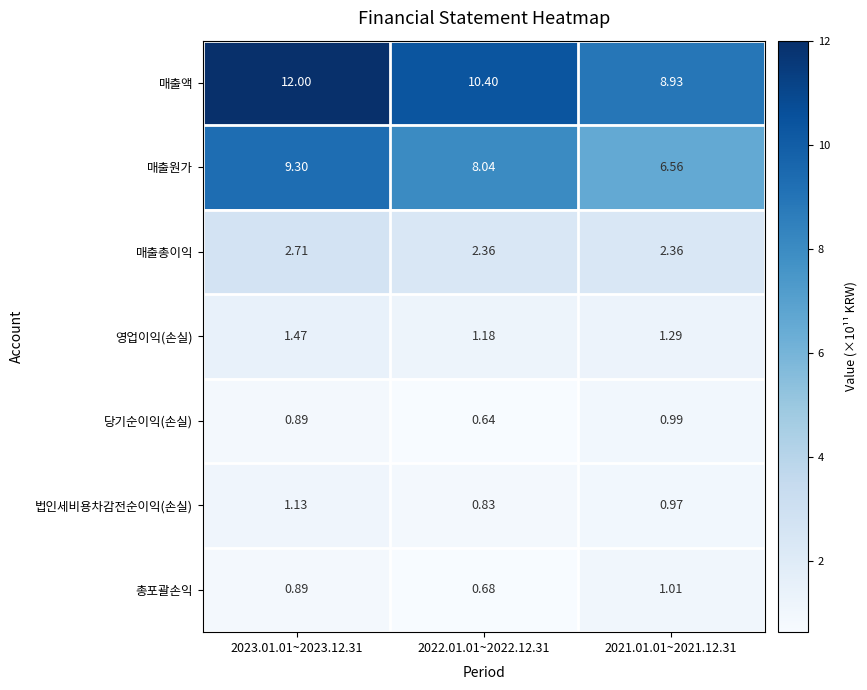

Between 2023.01.01~2023.12.31 and 2022.01.01~2022.12.31, which series saw the biggest shift?

매출액